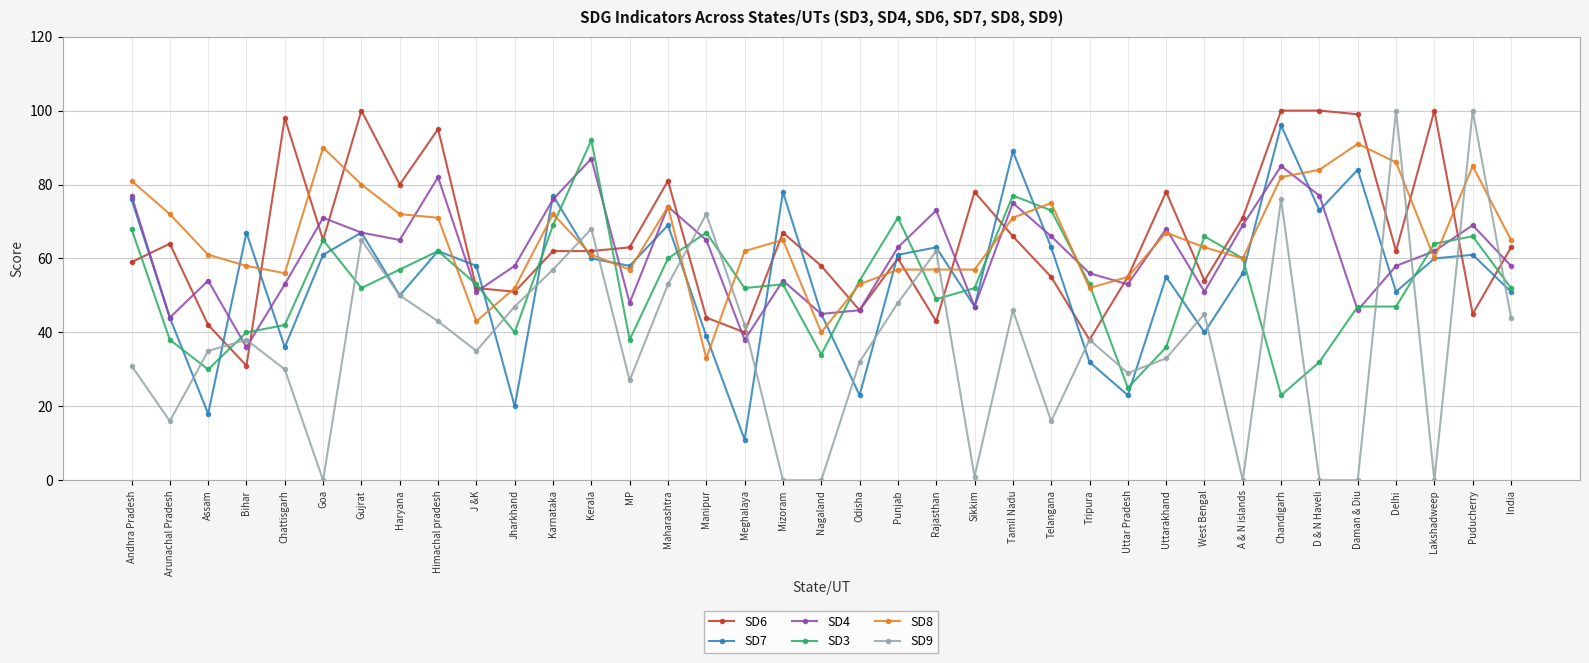

Is it true that SD8 equals 34 at Chattisgarh?

False